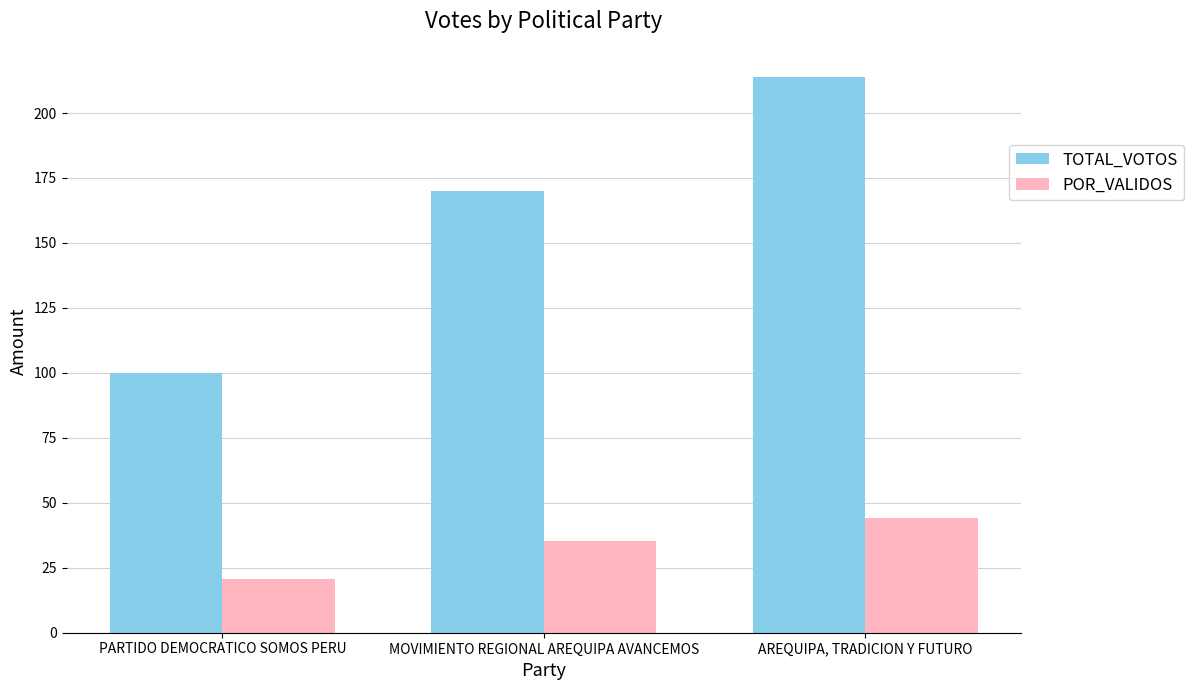

True or false: POR_VALIDOS has a value of 35.1 at MOVIMIENTO REGIONAL AREQUIPA AVANCEMOS.

True